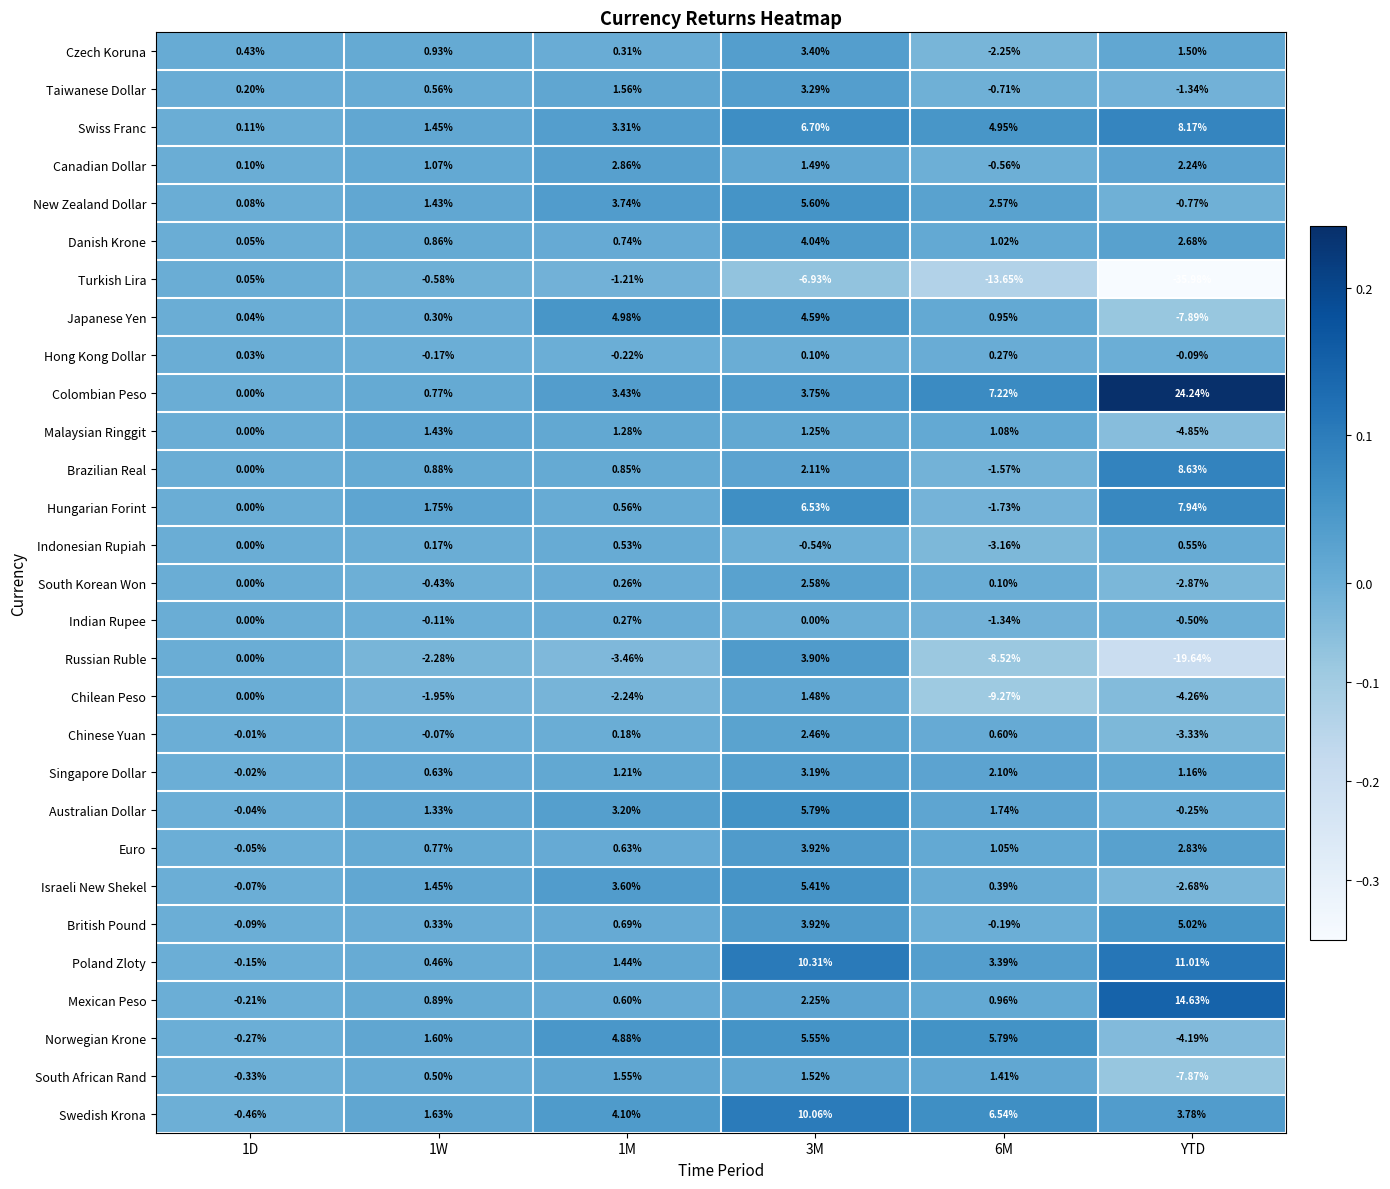

Is the value of New Zealand Dollar at 1D greater than the value of British Pound at 1D?

Yes